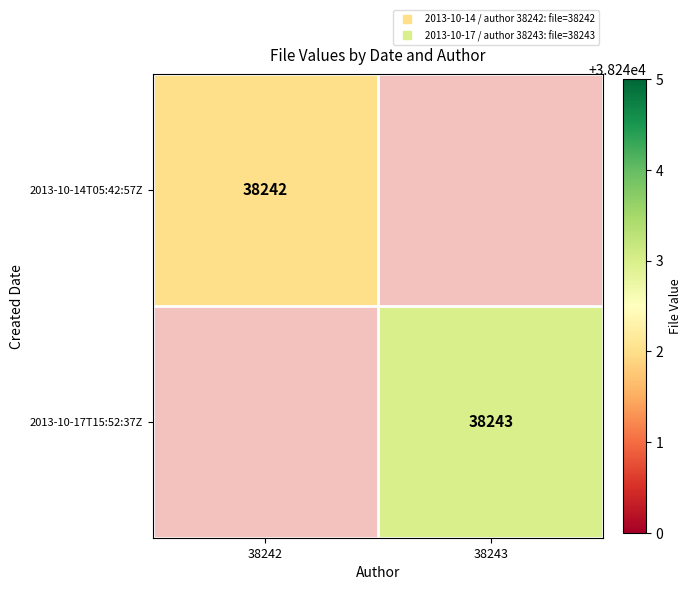

At which label does 2013-10-14T05:42:57Z reach its minimum?

38242